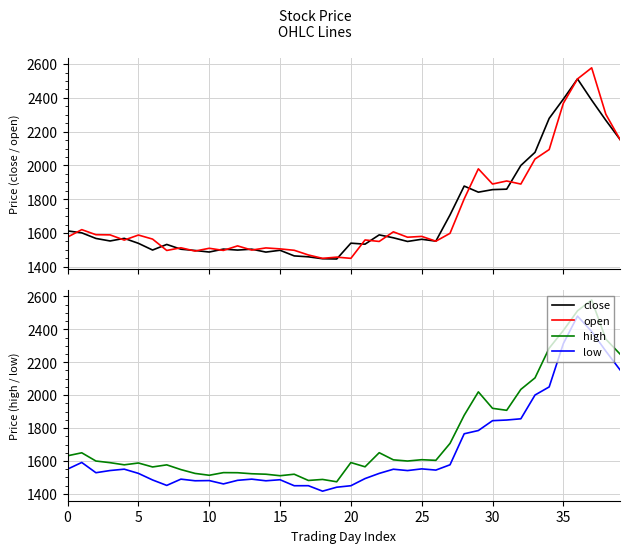

What is the minimum value shown in the chart?

1417.0